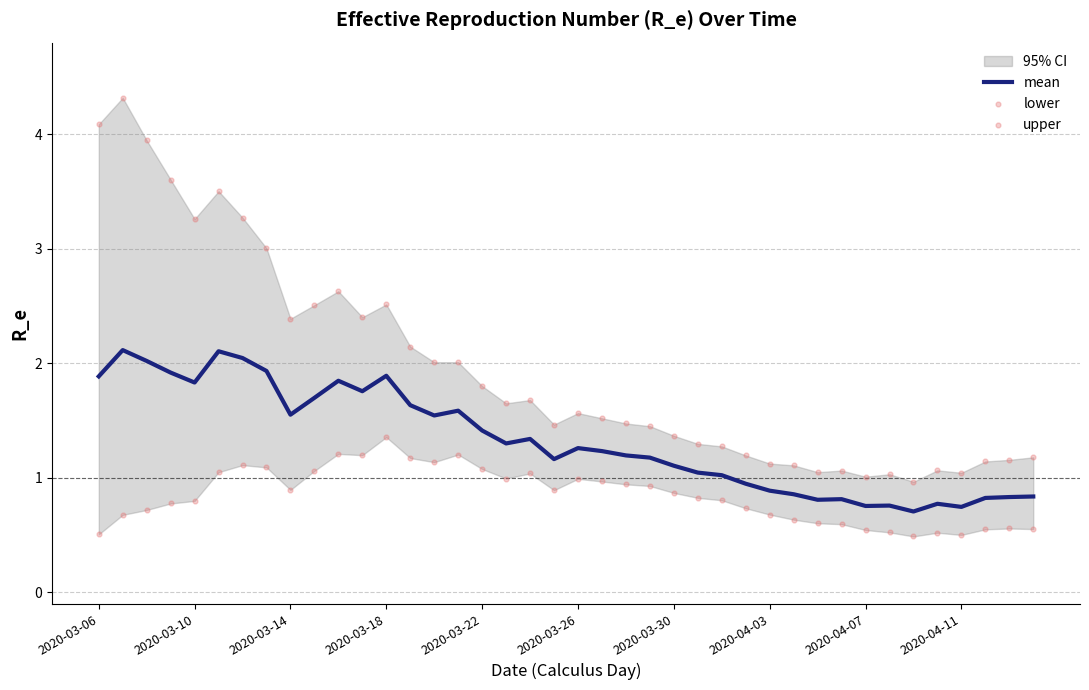

Which series has the largest Y range (max minus min)?

upper